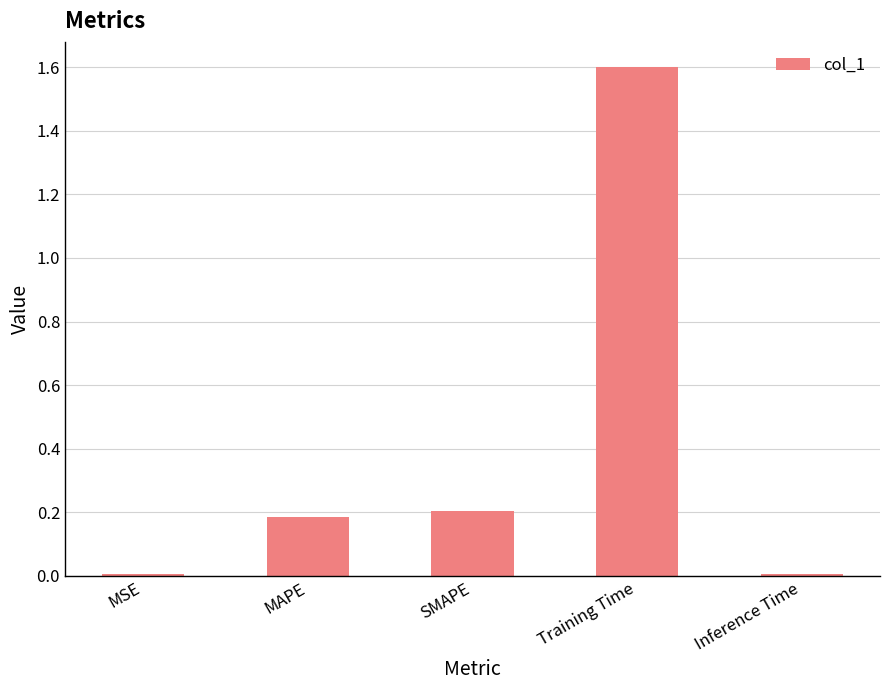

The chart shows a value of 0.2 at MAPE. True or false?

True